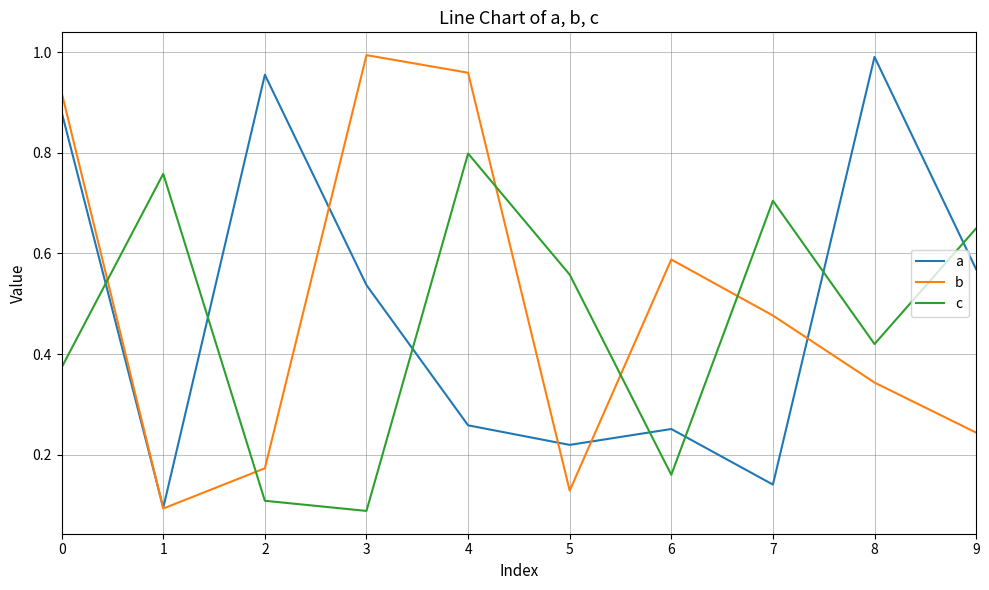

Between 2 and 4, which series saw the biggest shift?

b